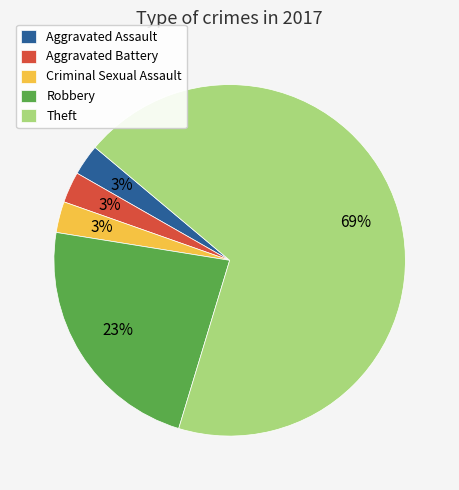

True or false: Robbery accounts for 23% of the total.

True